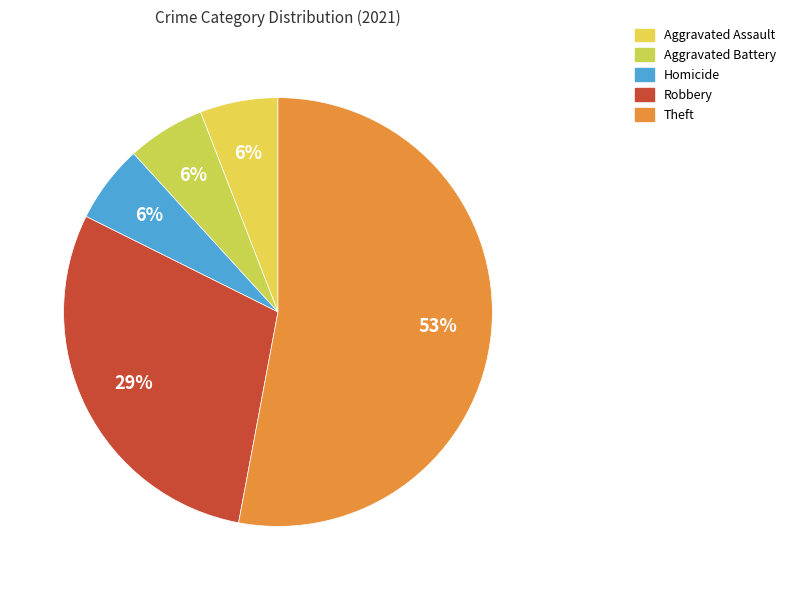

Is there a majority slice in this chart?

Yes